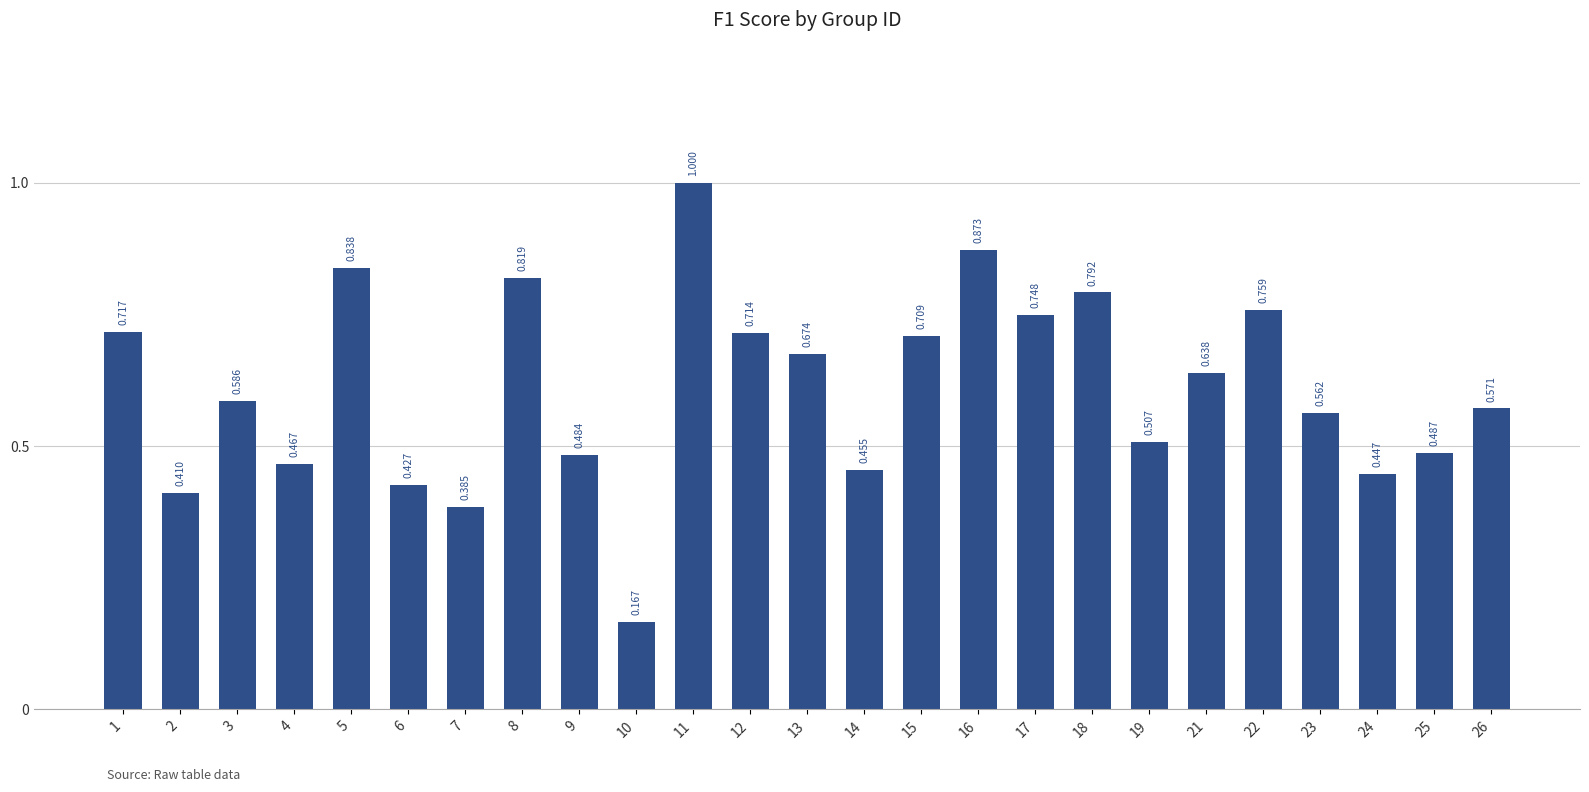

Reading left to right, transcribe all the data shown in this chart.

0.7	0.4	0.6	0.5	0.8	0.4	0.4	0.8	0.5	0.2	1.0	0.7	0.7	0.5	0.7	0.9	0.7	0.8	0.5	0.6	0.8	0.6	0.4	0.5	0.6